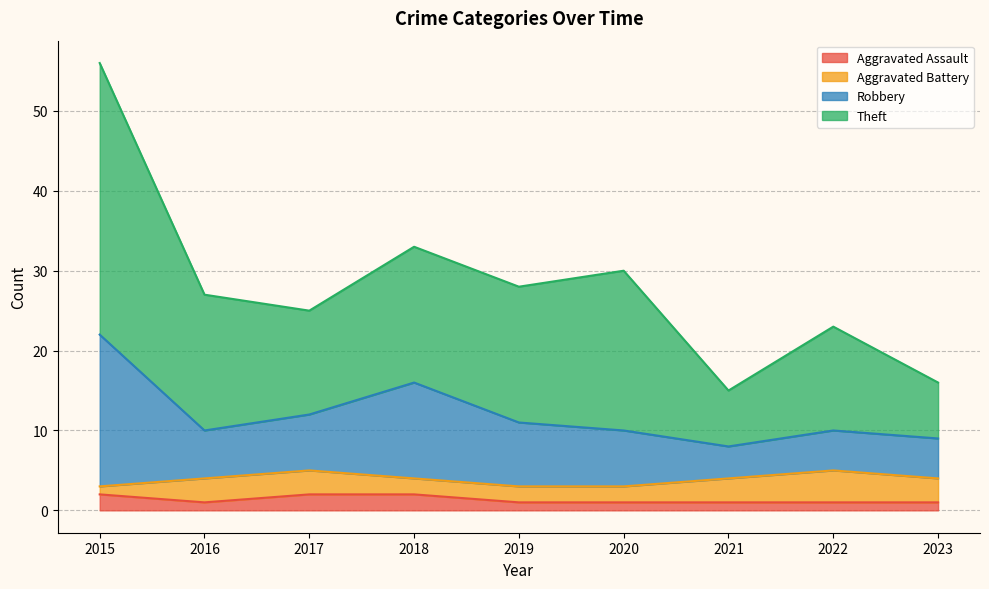

Which series changed the most between 2016 and 2022?

Theft